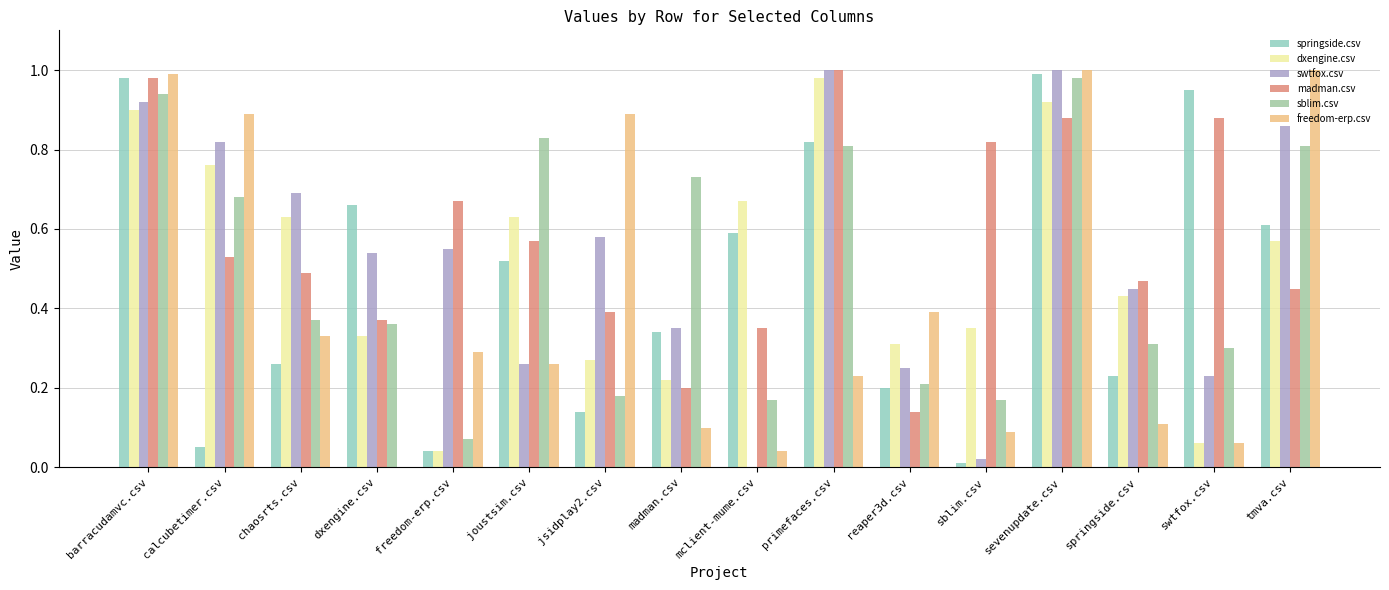

Reading right to left, transcribe all the data shown in this chart.

springside.csv: tmva.csv=0.6	swtfox.csv=0.9	springside.csv=0.2	sevenupdate.csv=1.0	sblim.csv=0.0	reaper3d.csv=0.2	primefaces.csv=0.8	mclient-mume.csv=0.6	madman.csv=0.3	jsidplay2.csv=0.1	joustsim.csv=0.5	freedom-erp.csv=0.0	dxengine.csv=0.7	chaosrts.csv=0.3	calcubetimer.csv=0.1	barracudamvc.csv=1.0
dxengine.csv: tmva.csv=0.6	swtfox.csv=0.1	springside.csv=0.4	sevenupdate.csv=0.9	sblim.csv=0.3	reaper3d.csv=0.3	primefaces.csv=1.0	mclient-mume.csv=0.7	madman.csv=0.2	jsidplay2.csv=0.3	joustsim.csv=0.6	freedom-erp.csv=0.0	dxengine.csv=0.3	chaosrts.csv=0.6	calcubetimer.csv=0.8	barracudamvc.csv=0.9
swtfox.csv: tmva.csv=0.9	swtfox.csv=0.2	springside.csv=0.5	sevenupdate.csv=1.0	sblim.csv=0.0	reaper3d.csv=0.2	primefaces.csv=1.0	mclient-mume.csv=0.0	madman.csv=0.3	jsidplay2.csv=0.6	joustsim.csv=0.3	freedom-erp.csv=0.6	dxengine.csv=0.5	chaosrts.csv=0.7	calcubetimer.csv=0.8	barracudamvc.csv=0.9
madman.csv: tmva.csv=0.5	swtfox.csv=0.9	springside.csv=0.5	sevenupdate.csv=0.9	sblim.csv=0.8	reaper3d.csv=0.1	primefaces.csv=1.0	mclient-mume.csv=0.3	madman.csv=0.2	jsidplay2.csv=0.4	joustsim.csv=0.6	freedom-erp.csv=0.7	dxengine.csv=0.4	chaosrts.csv=0.5	calcubetimer.csv=0.5	barracudamvc.csv=1.0
sblim.csv: tmva.csv=0.8	swtfox.csv=0.3	springside.csv=0.3	sevenupdate.csv=1.0	sblim.csv=0.2	reaper3d.csv=0.2	primefaces.csv=0.8	mclient-mume.csv=0.2	madman.csv=0.7	jsidplay2.csv=0.2	joustsim.csv=0.8	freedom-erp.csv=0.1	dxengine.csv=0.4	chaosrts.csv=0.4	calcubetimer.csv=0.7	barracudamvc.csv=0.9
freedom-erp.csv: tmva.csv=1.0	swtfox.csv=0.1	springside.csv=0.1	sevenupdate.csv=1.0	sblim.csv=0.1	reaper3d.csv=0.4	primefaces.csv=0.2	mclient-mume.csv=0.0	madman.csv=0.1	jsidplay2.csv=0.9	joustsim.csv=0.3	freedom-erp.csv=0.3	dxengine.csv=0.0	chaosrts.csv=0.3	calcubetimer.csv=0.9	barracudamvc.csv=1.0